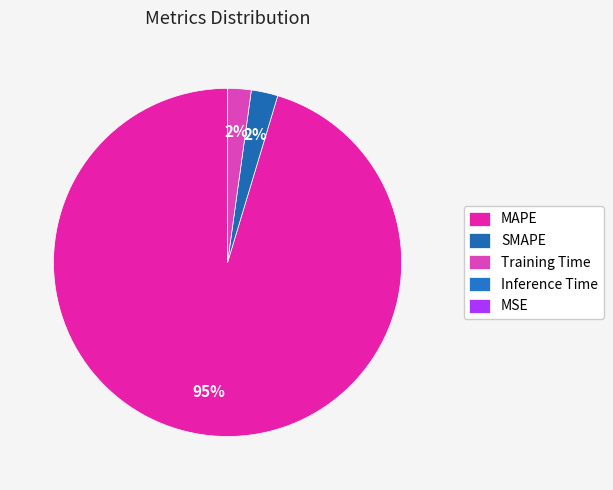

Rank the categories by value from lowest to highest.

MSE, Inference Time, Training Time, SMAPE, MAPE